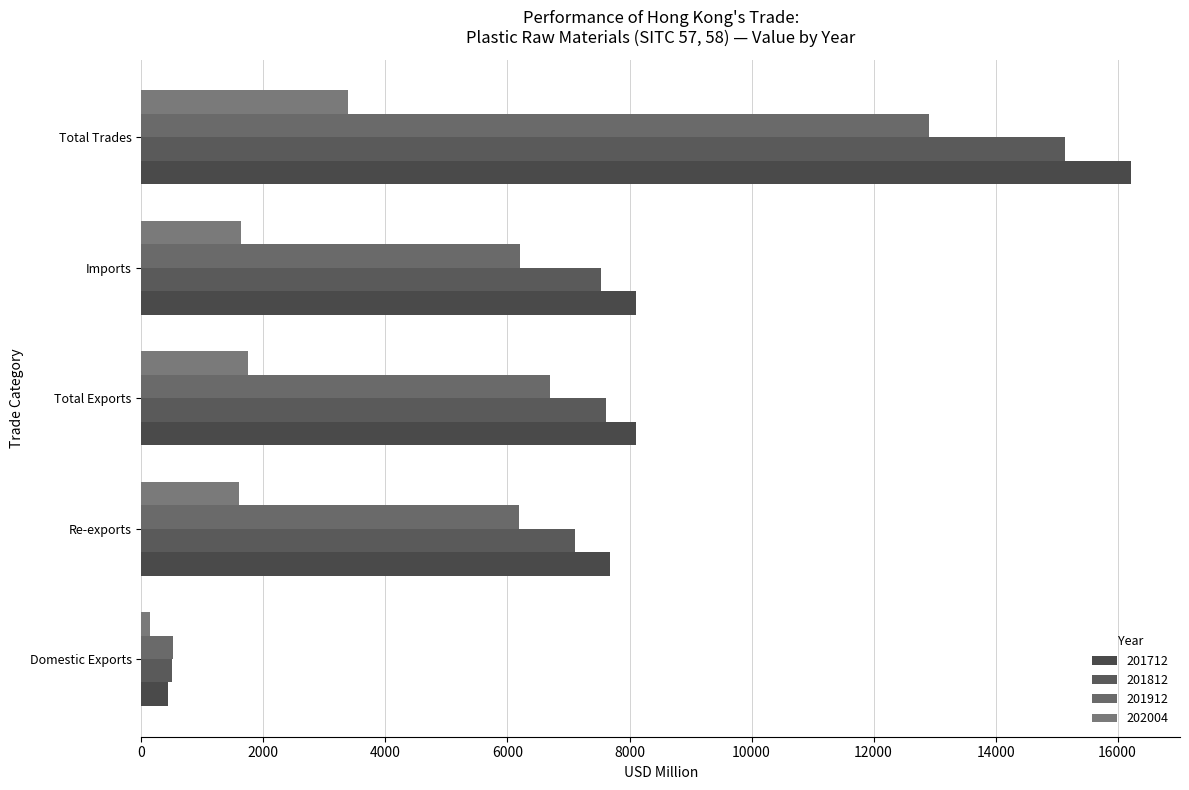

What are all the series names shown in the legend?

201712, 201812, 201912, 202004